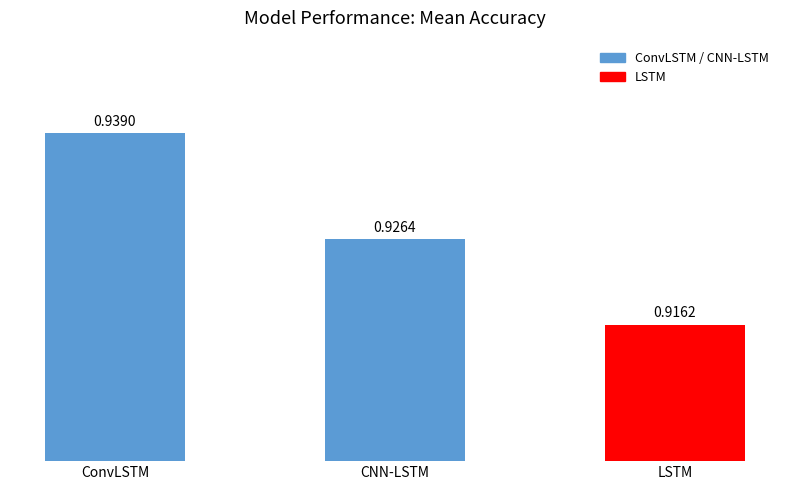

List the labels in order of value, smallest first.

LSTM, CNN-LSTM, ConvLSTM